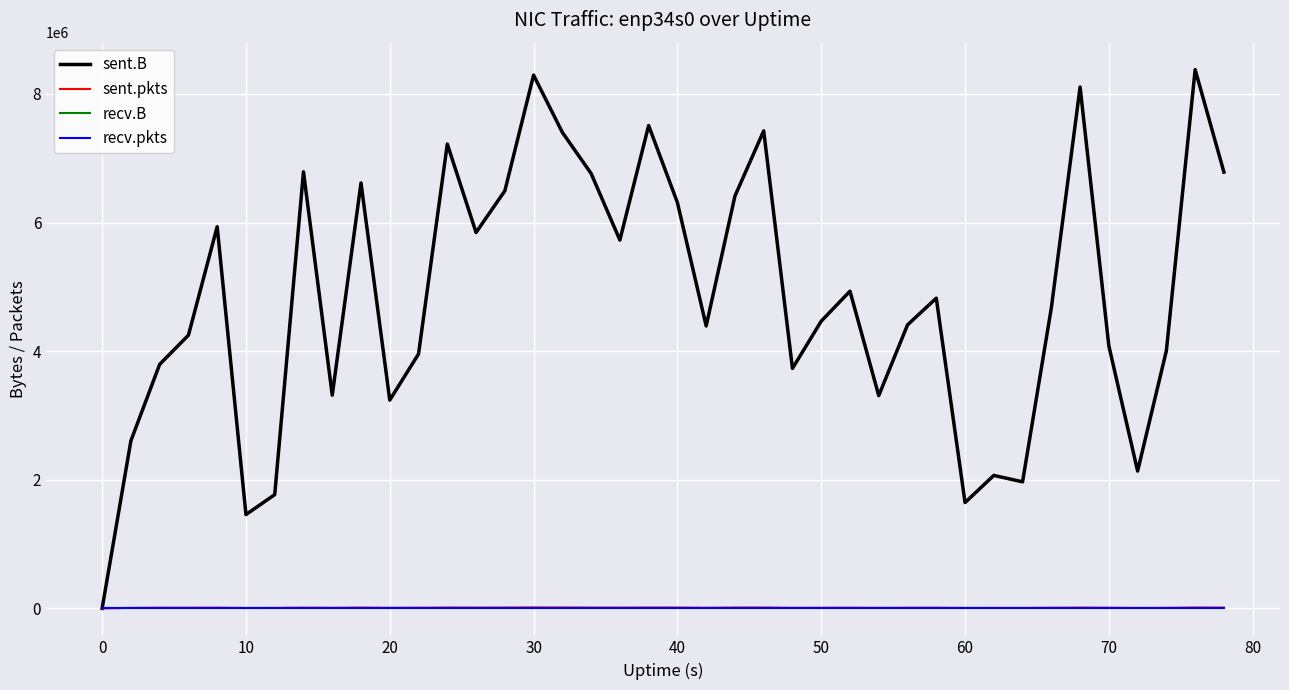

Does the chart have visible grid lines?

Yes